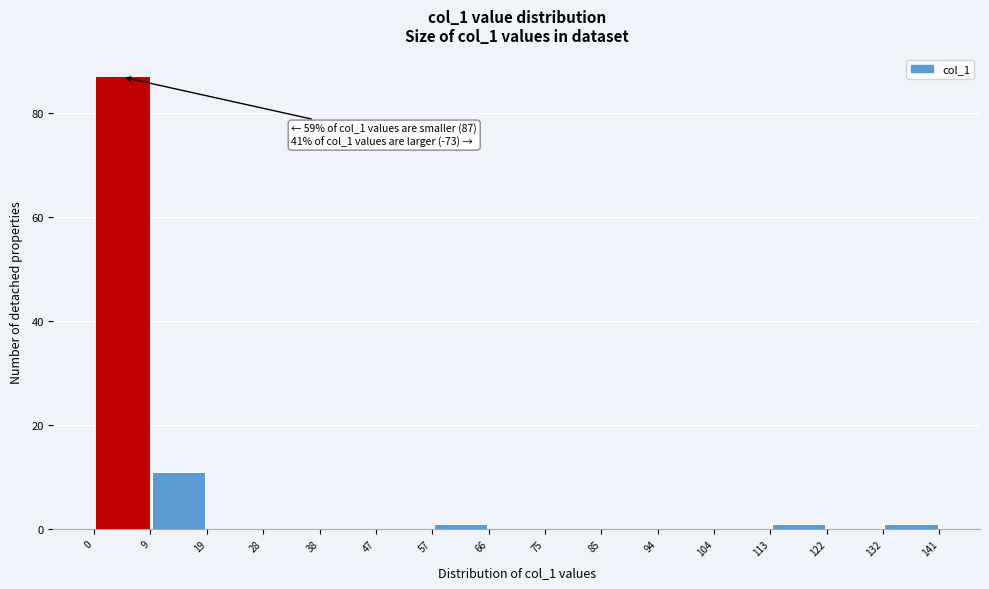

Which range on the x-axis has the tallest bar?

0 to 9